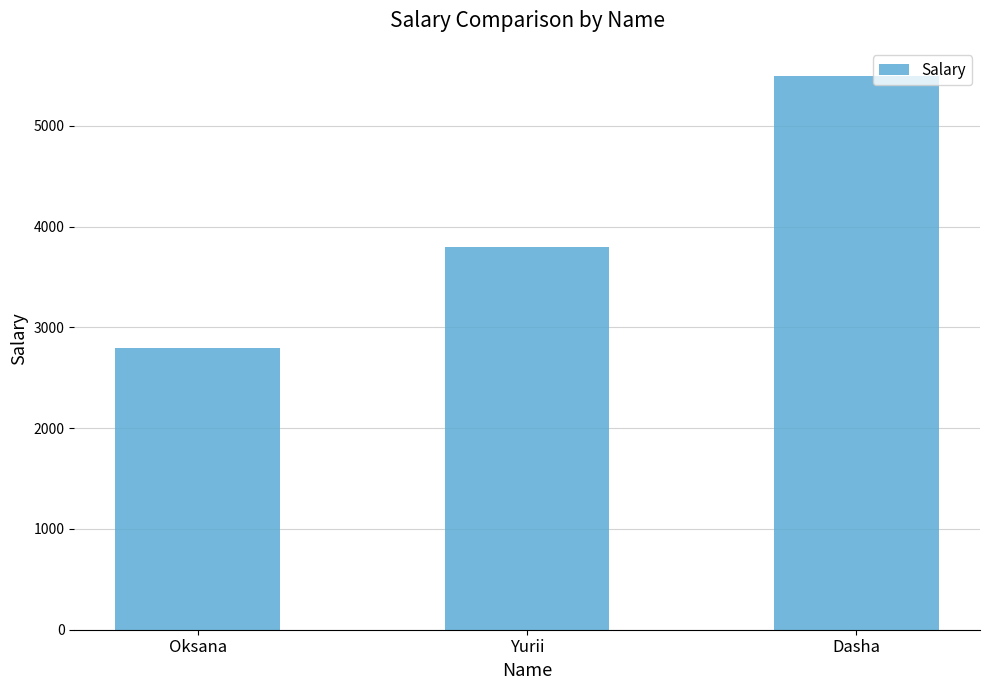

Reading left to right, list all the values displayed in this chart.

Oksana=2800	Yurii=3800	Dasha=5500